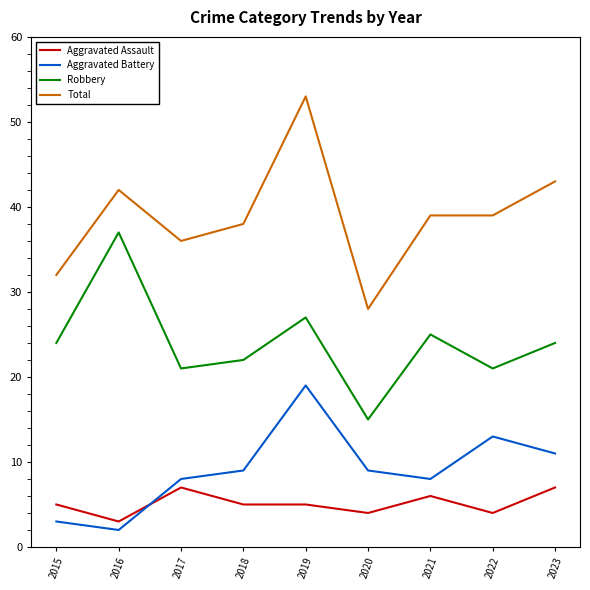

At which category does Total reach its first local valley?

2017